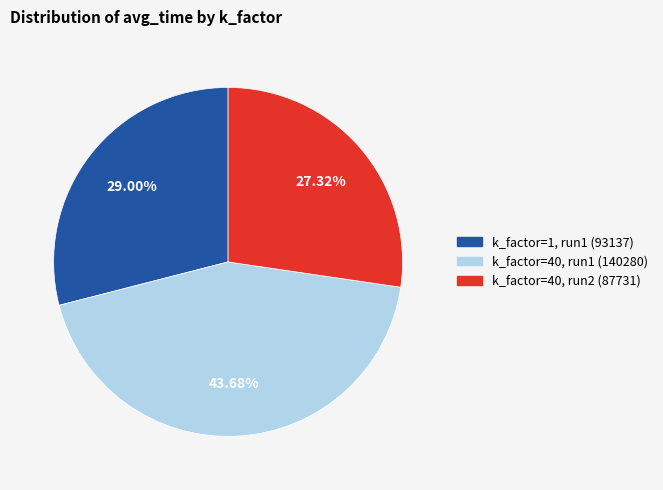

Is there a majority slice in this chart?

No